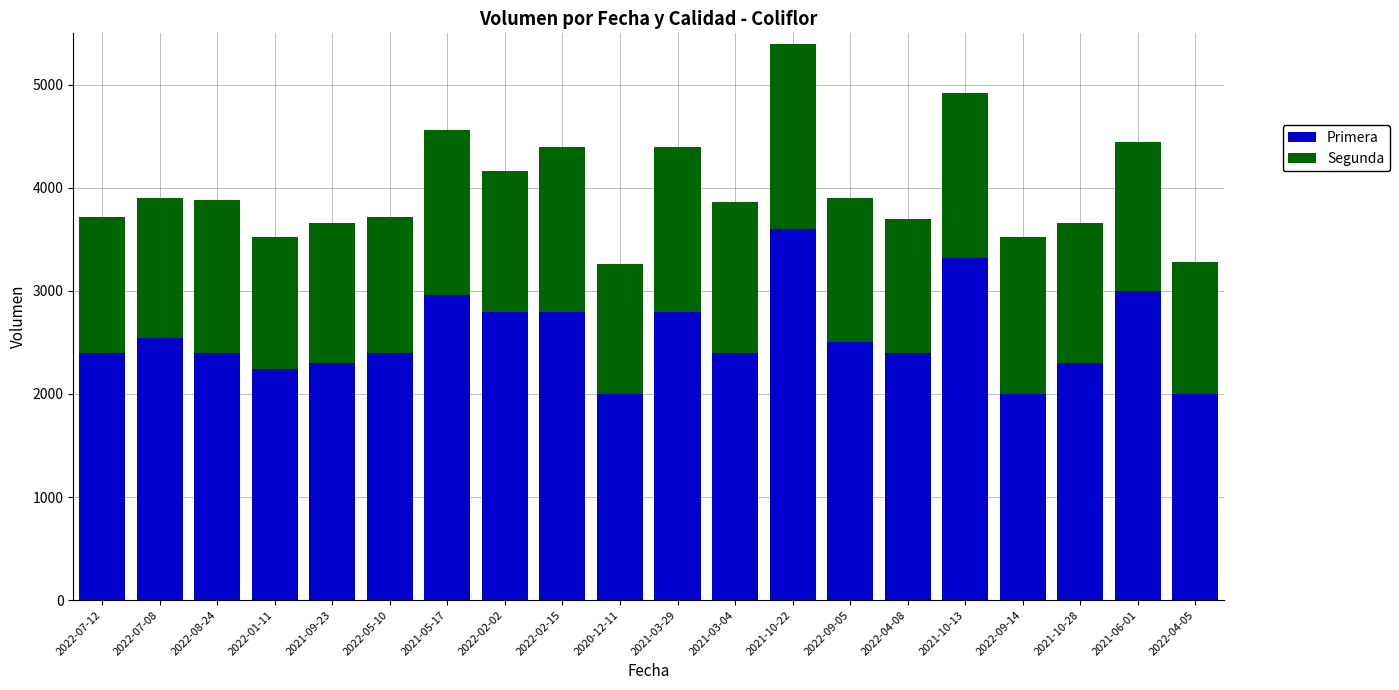

The Primera series shows 6380 at 2021-10-22. True or false?

False